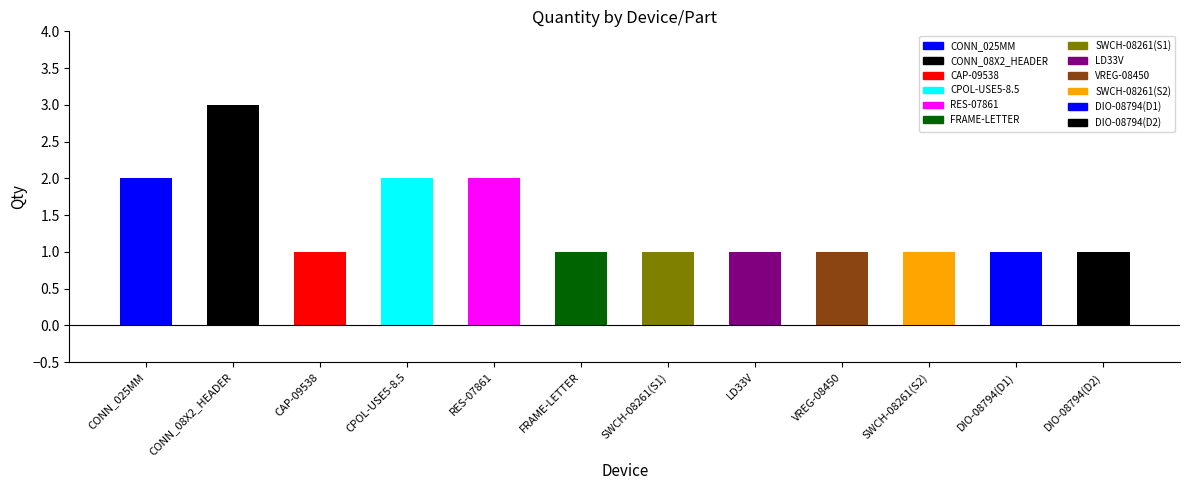

The value at SWCH-08261(S1) is 1. True or false?

True